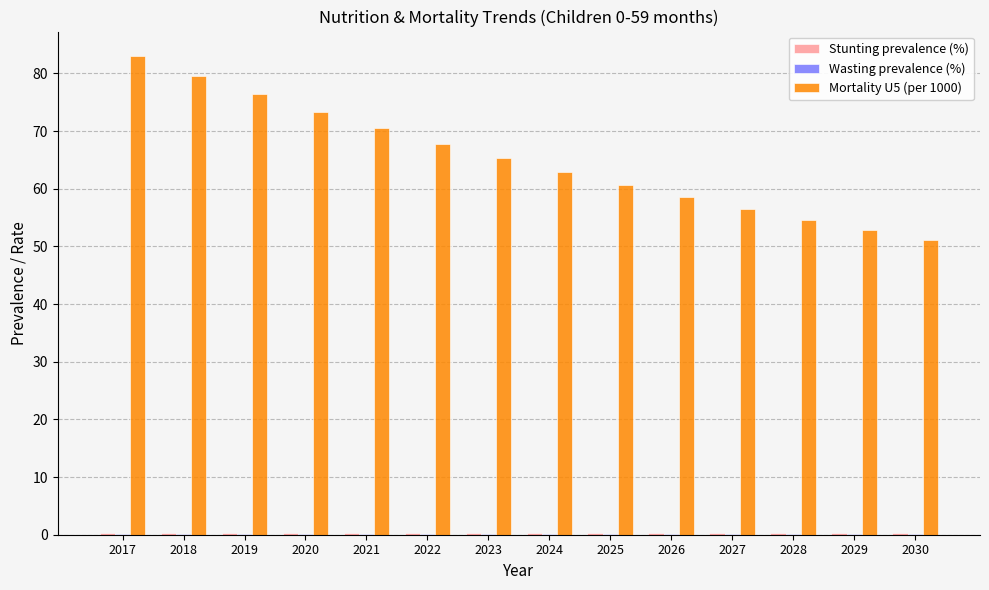

The Mortality U5 (per 1000) series shows 79.6 at 2018. True or false?

True